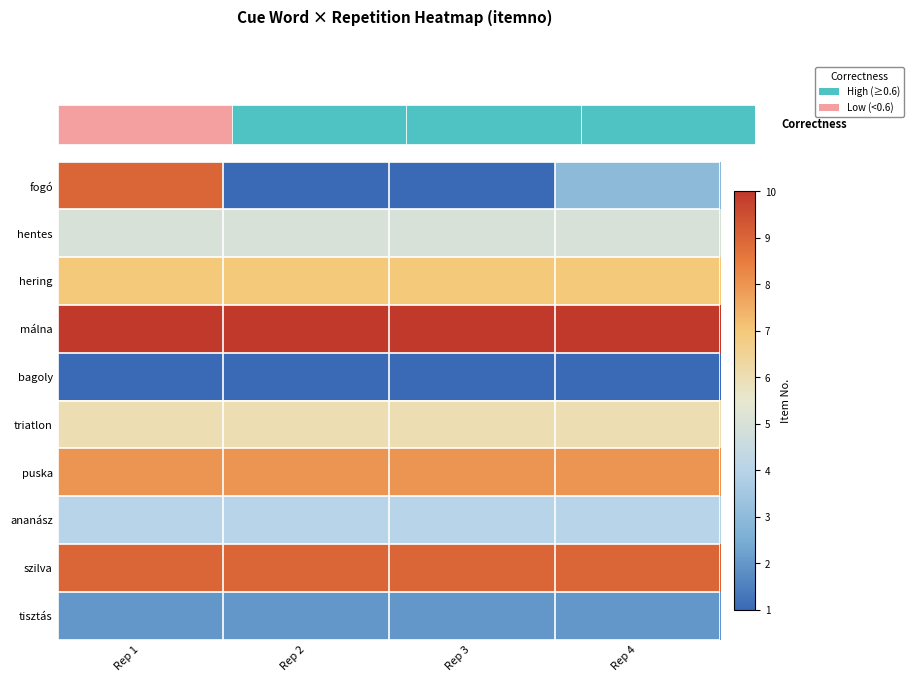

Reading right to left, extract all data points from this chart.

fogó: Rep 4=3	Rep 3=1	Rep 2=1	Rep 1=9
hentes: Rep 4=5	Rep 3=5	Rep 2=5	Rep 1=5
hering: Rep 4=7	Rep 3=7	Rep 2=7	Rep 1=7
málna: Rep 4=10	Rep 3=10	Rep 2=10	Rep 1=10
bagoly: Rep 4=1	Rep 3=1	Rep 2=1	Rep 1=1
triatlon: Rep 4=6	Rep 3=6	Rep 2=6	Rep 1=6
puska: Rep 4=8	Rep 3=8	Rep 2=8	Rep 1=8
ananász: Rep 4=4	Rep 3=4	Rep 2=4	Rep 1=4
szilva: Rep 4=9	Rep 3=9	Rep 2=9	Rep 1=9
tisztás: Rep 4=2	Rep 3=2	Rep 2=2	Rep 1=2